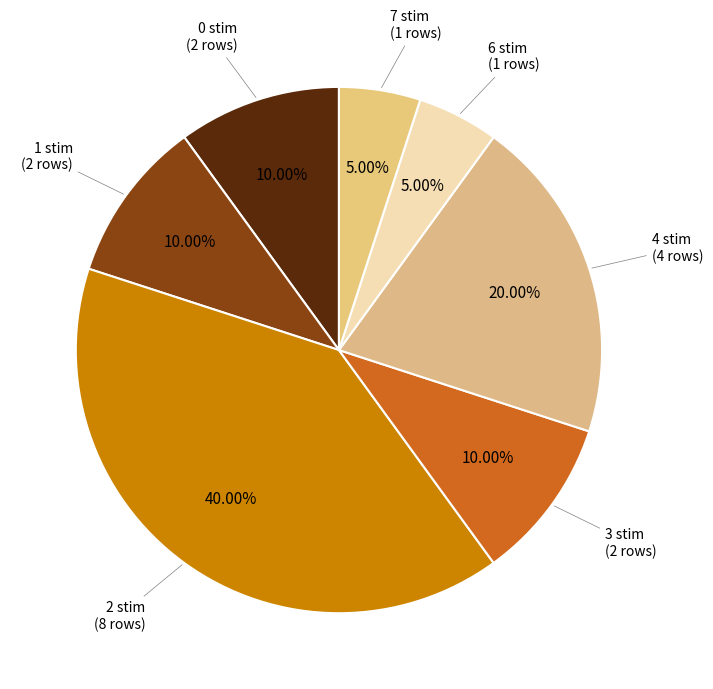

Count the number of slices in the pie.

7